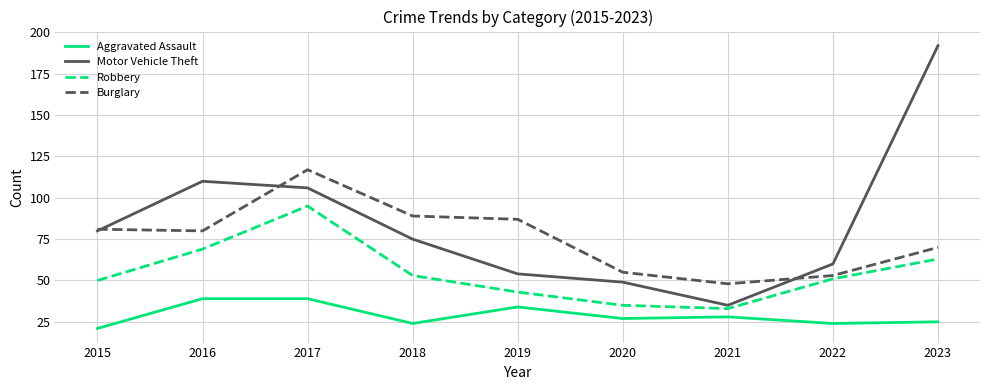

Which series has the widest spread of values?

Motor Vehicle Theft